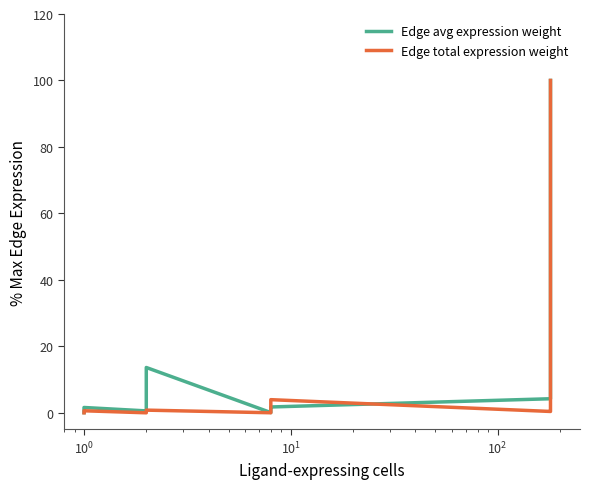

Which series has the largest total across all categories?

Edge avg expression weight